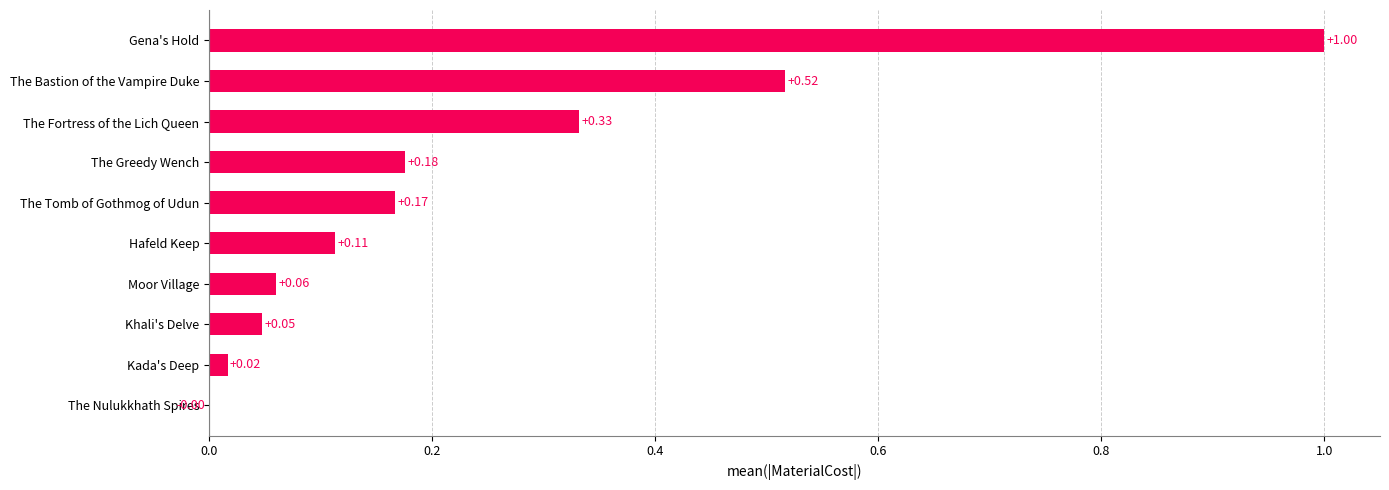

What is the sum of all values?

2.4